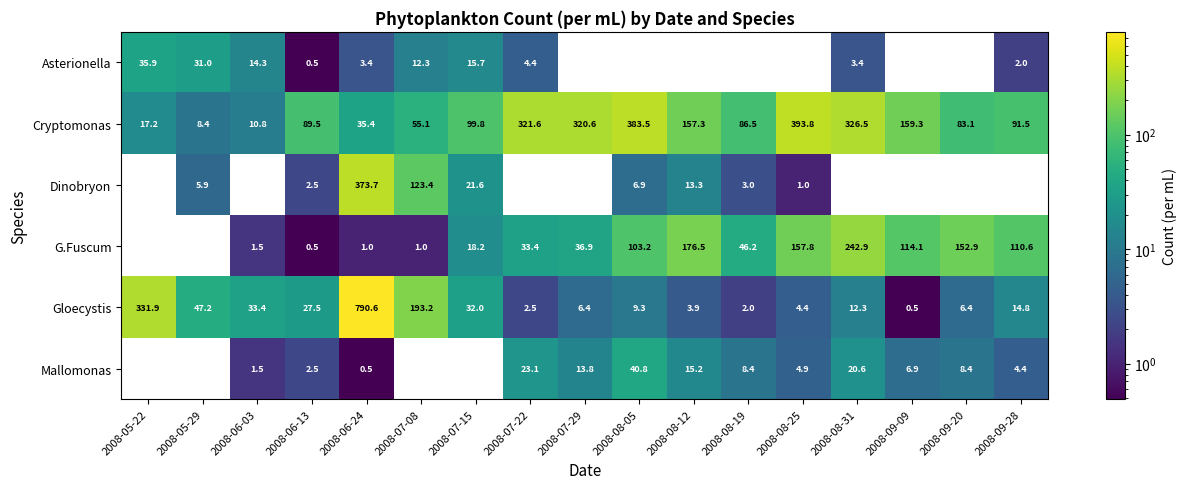

What is the difference between the maximum and second lowest values in the Dinobryon series?

373.7